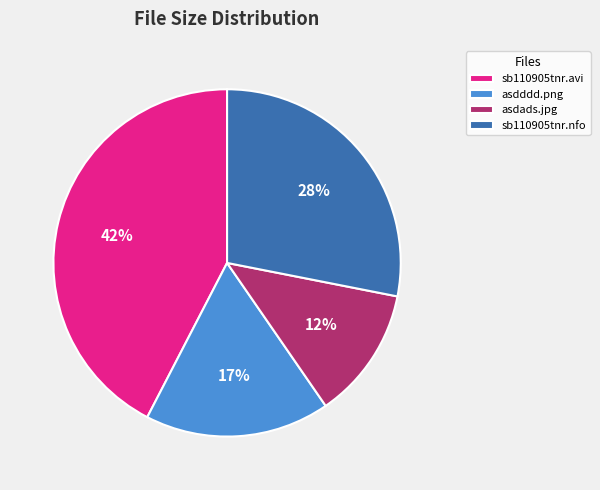

Between asdads.jpg and sb110905tnr.avi, which is larger?

sb110905tnr.avi